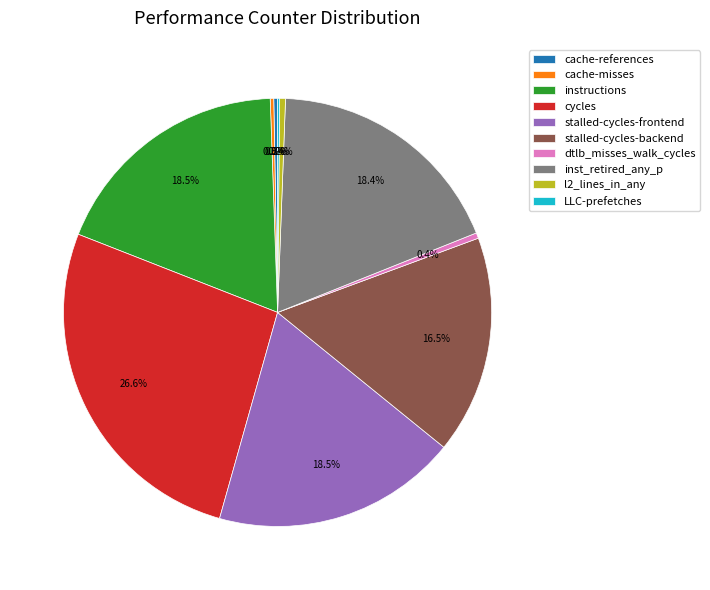

What is the largest slice in the pie chart?

cycles